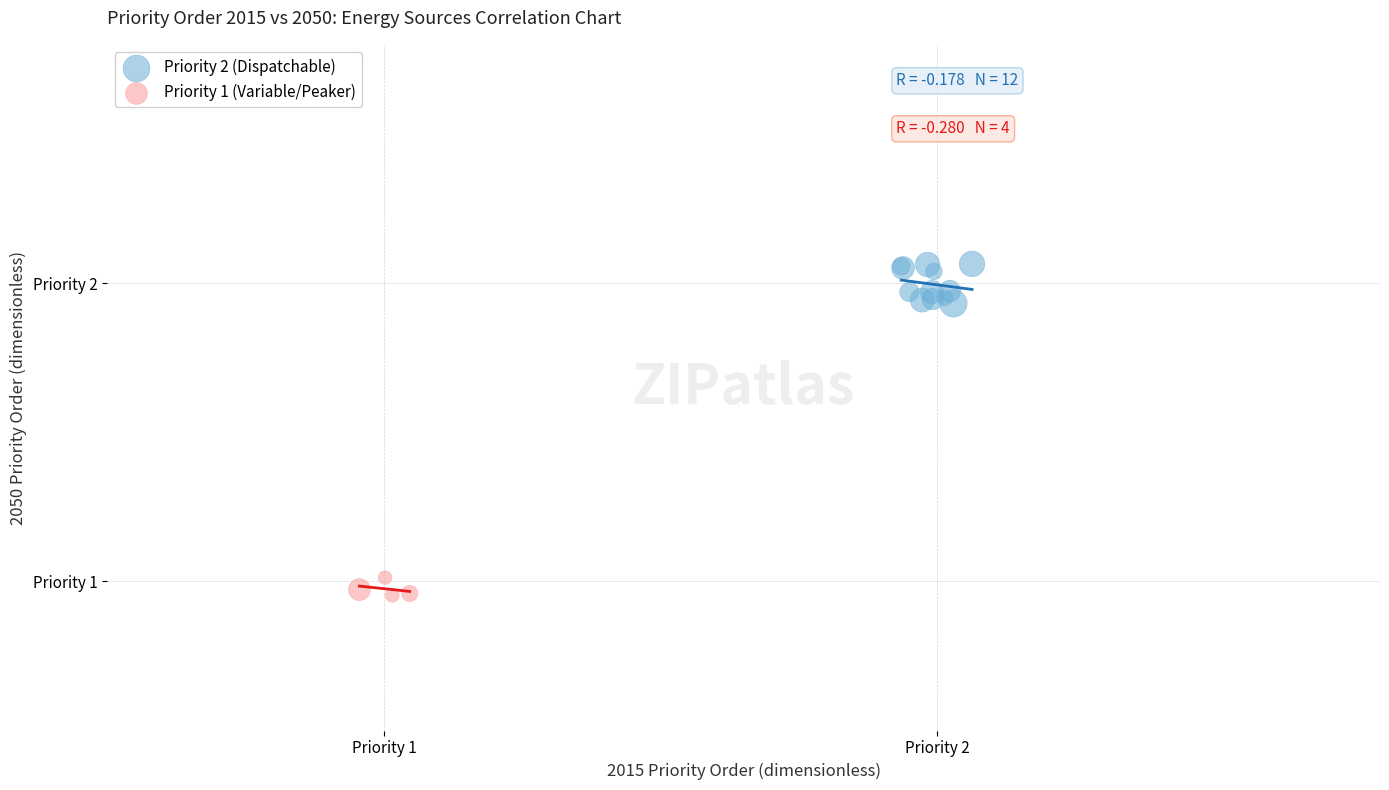

What are all the series names shown in the legend?

Priority 2 (Dispatchable), Priority 1 (Variable/Peaker)